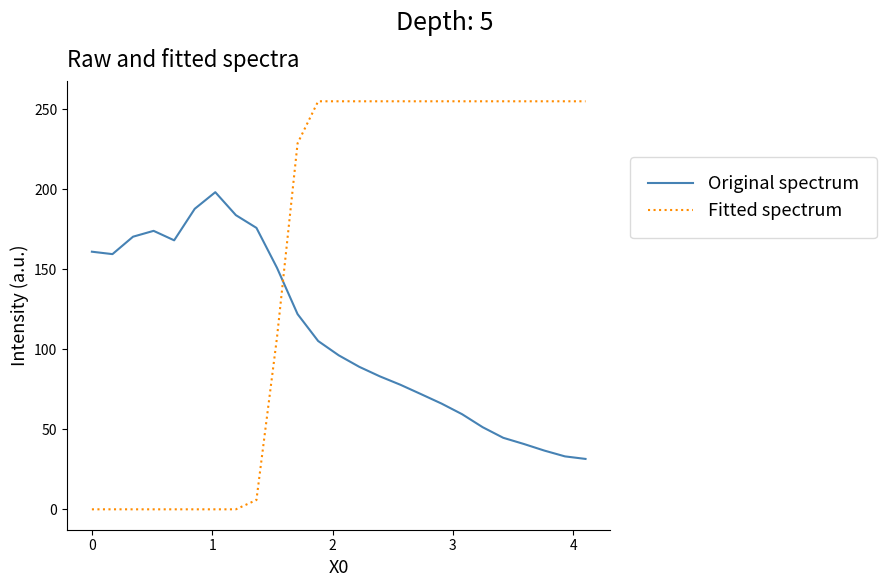

Rank the series by their average value, from lowest to highest.

Original spectrum, Fitted spectrum